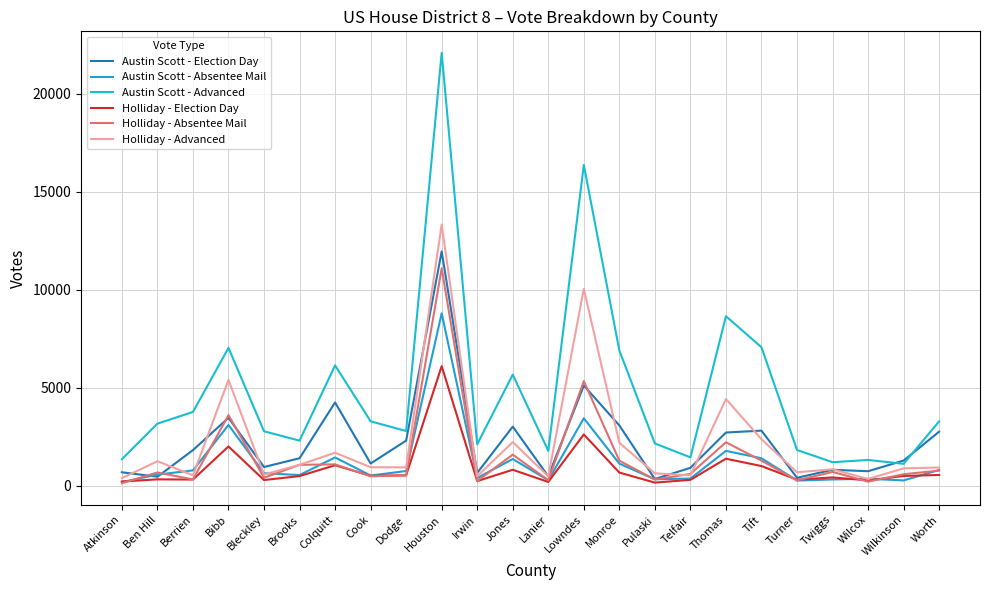

True or false: Austin Scott - Advanced and Holliday - Advanced intersect in this chart.

False